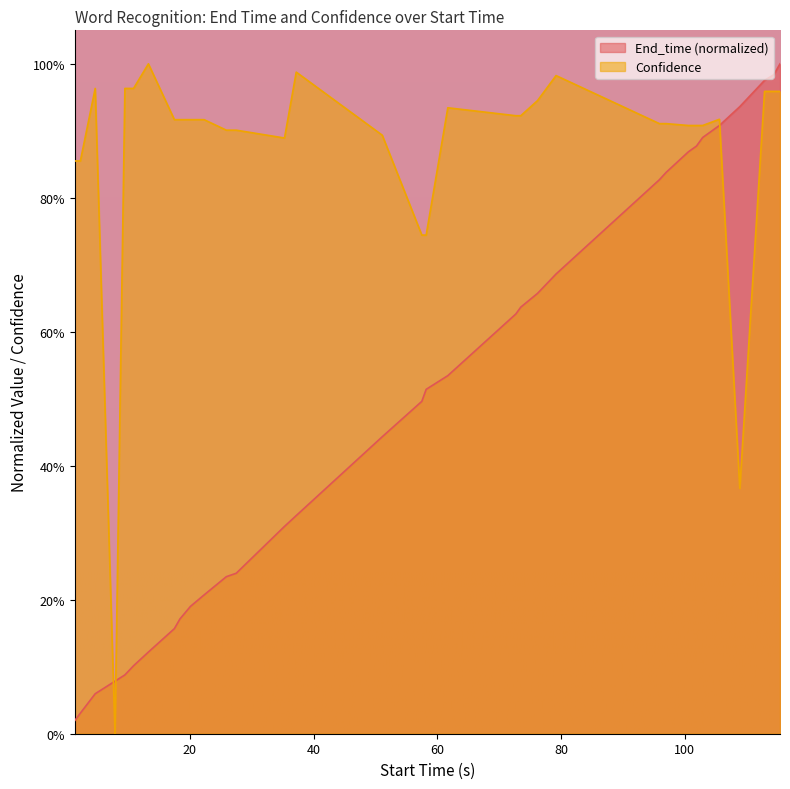

Which series changed the most between 17.5 and 114.4?

End_time